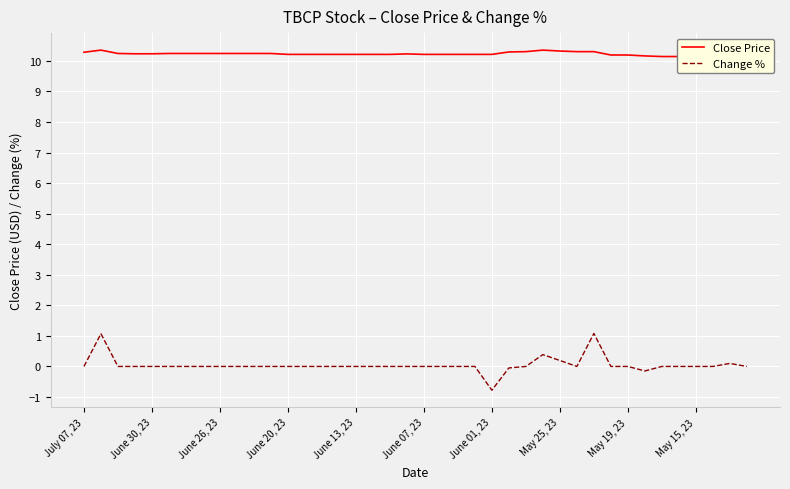

Which category has the lowest value in the Change % series?

June 01, 23